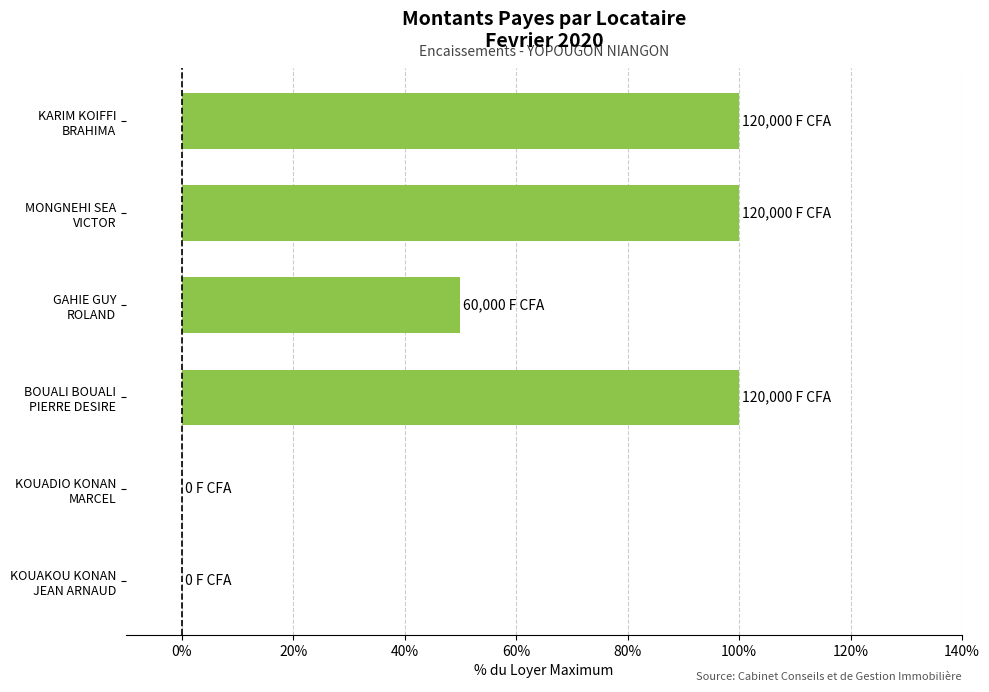

What is the sum of all values?

350